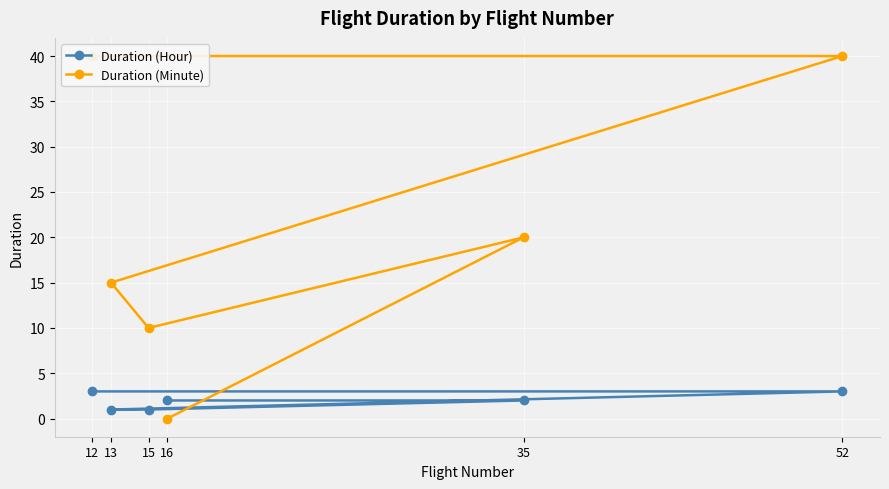

At how many categories does at least one series exceed 17?

3